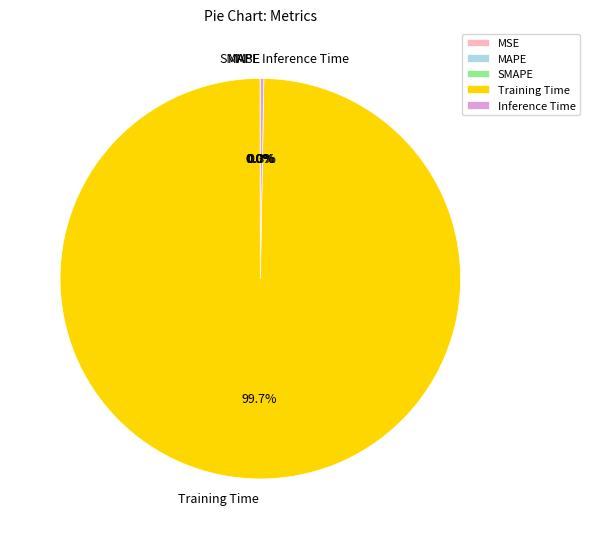

Does Training Time represent more than half of the total?

Yes